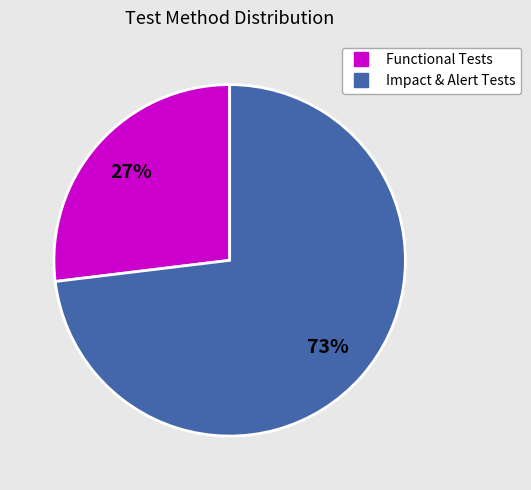

To the nearest percent, what is the average slice percentage?

50%